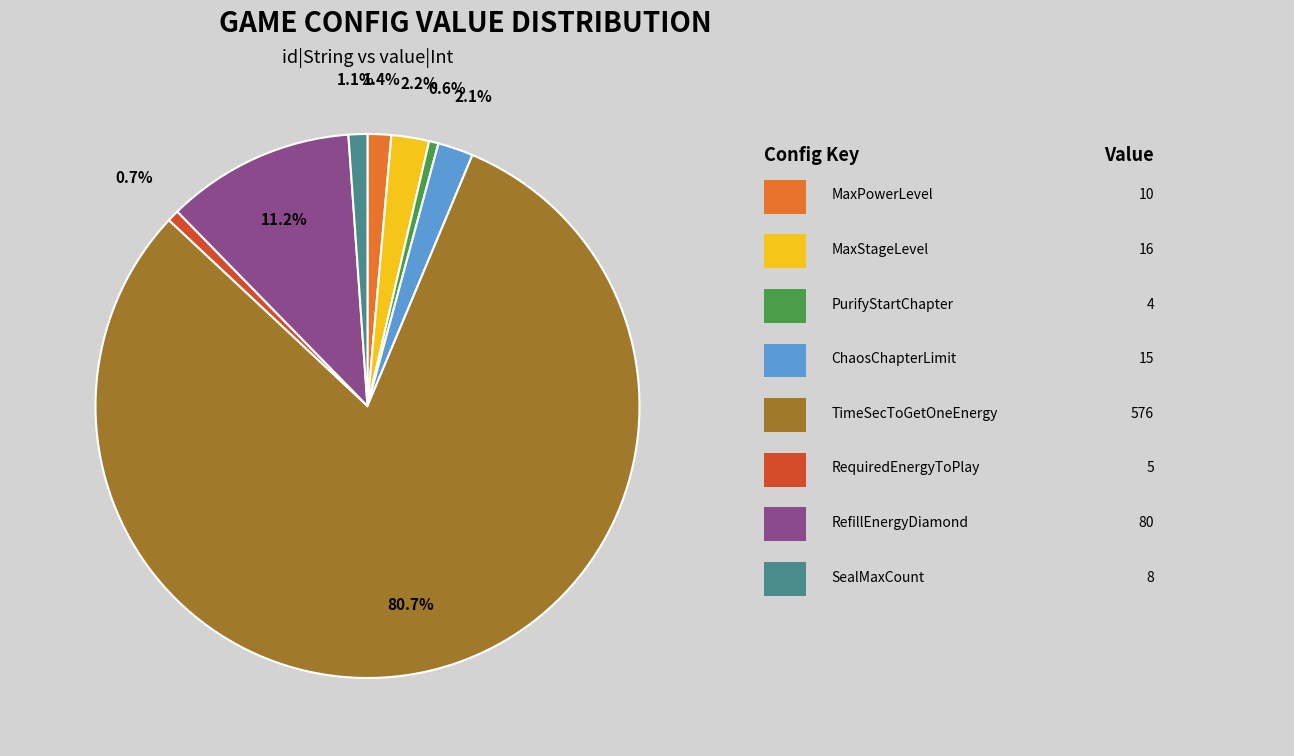

Count the number of slices in the pie.

8